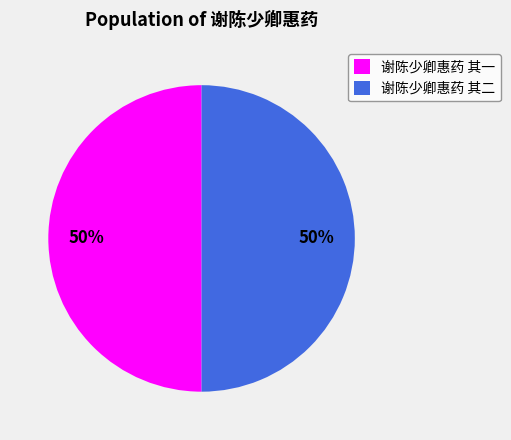

To the nearest percent, what portion does 谢陈少卿惠药 其二 represent?

50%